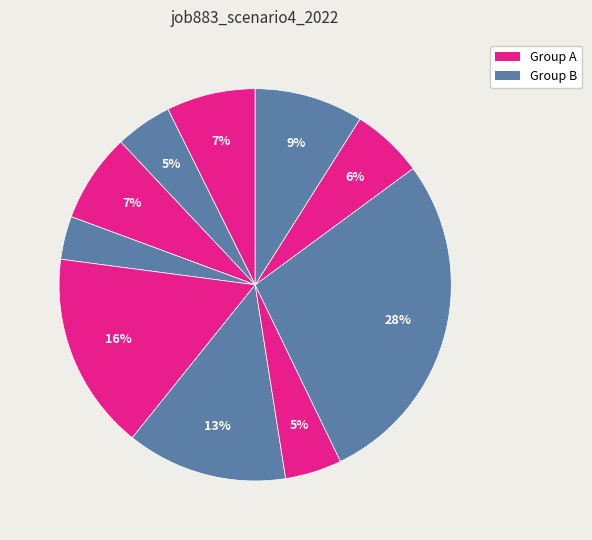

Count the number of slices in the pie.

10